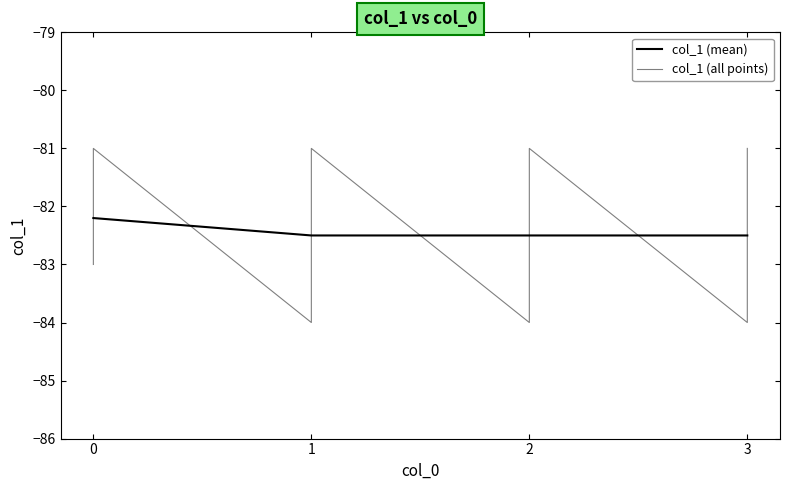

List the labels in order of value, smallest first.

1, 2, 2, 3, 1, 2, 2, 3, 0, 0, 1, 1, 3, 0, 0, 3